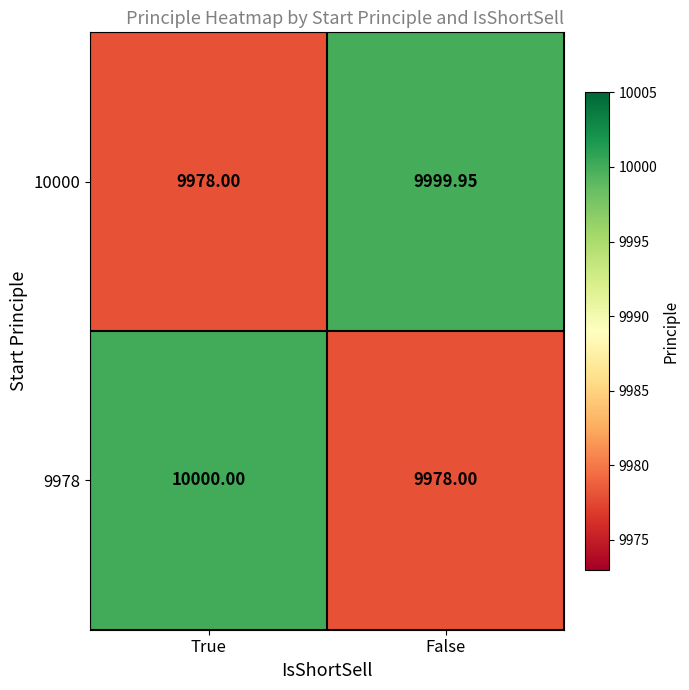

Between True and False, which series saw the biggest shift?

9978